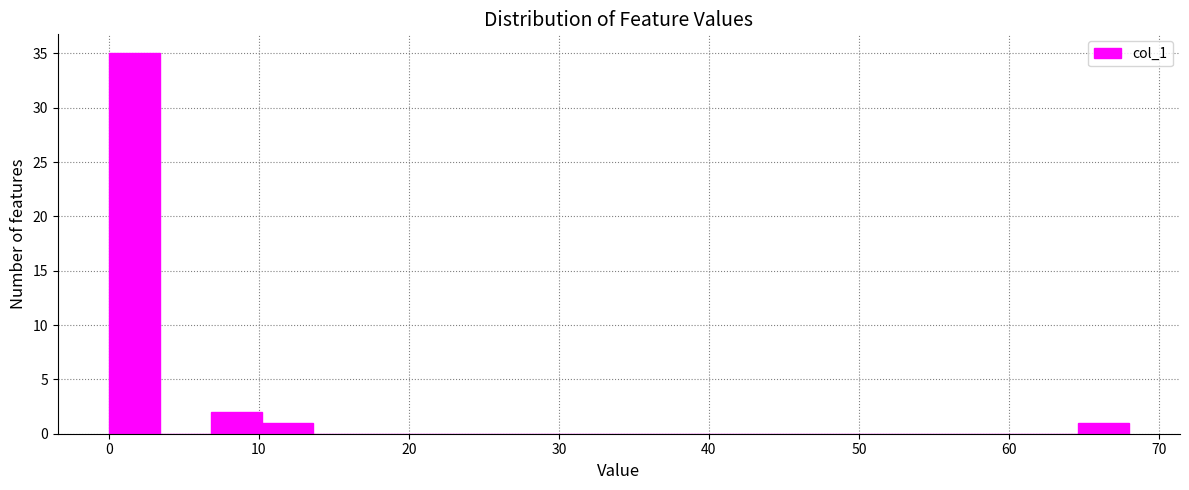

Around what value on the x-axis is the tallest bar? Give the approximate position of its centre, as read against the axis.

2